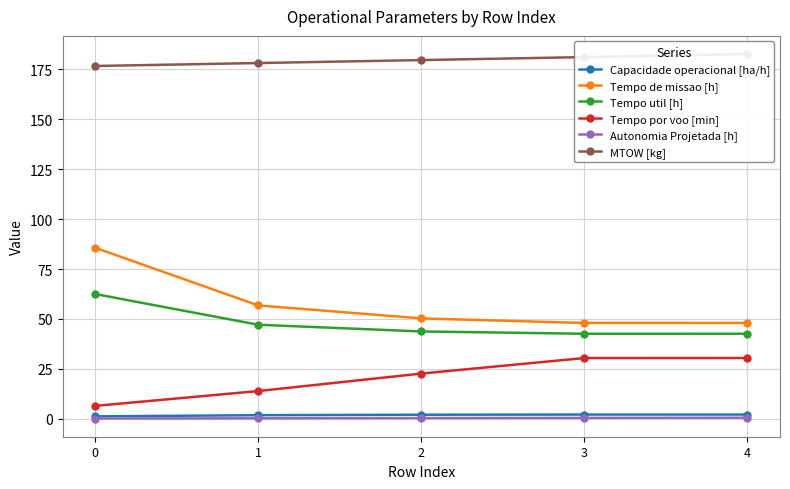

How many interior local valleys does the Tempo util [h] series have?

1